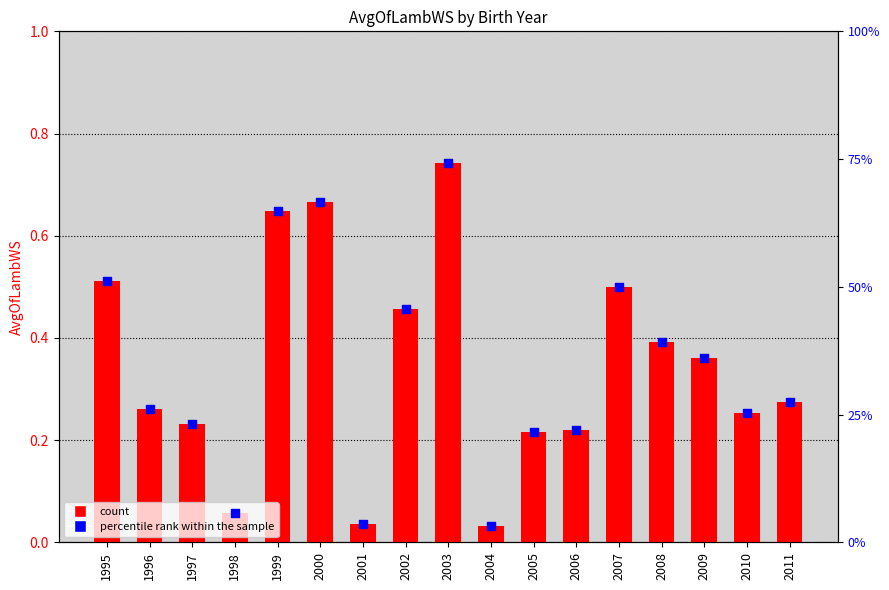

Which series contains the highest Y value?

percentile rank within the sample